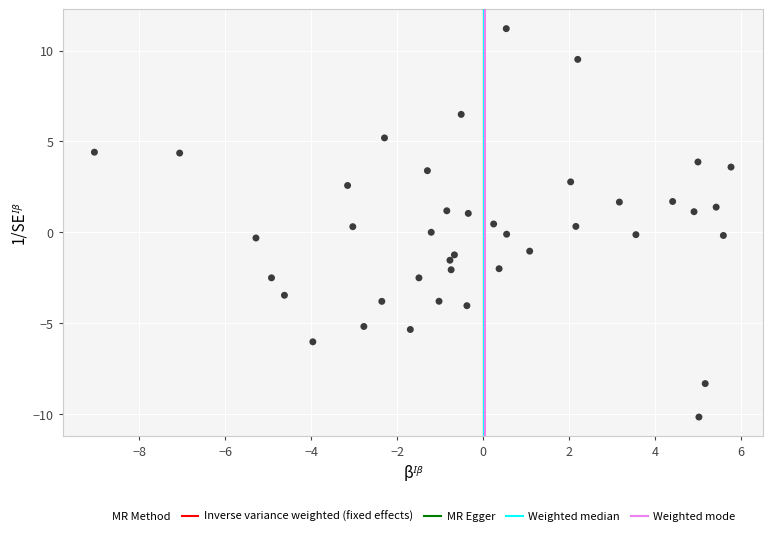

What is the range of X values (max minus min)?

14.8